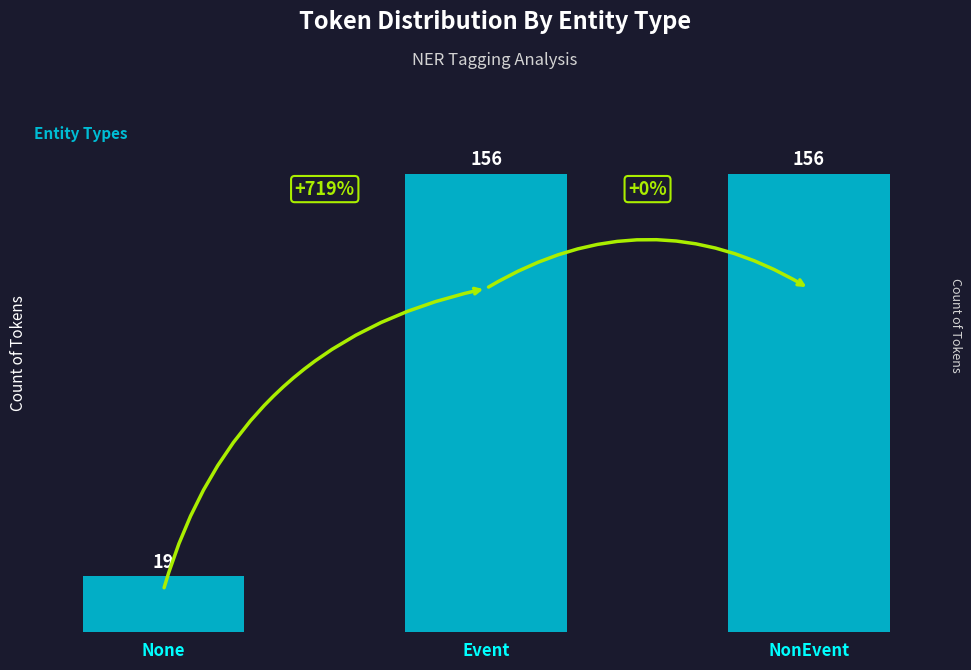

What is the average value?

110